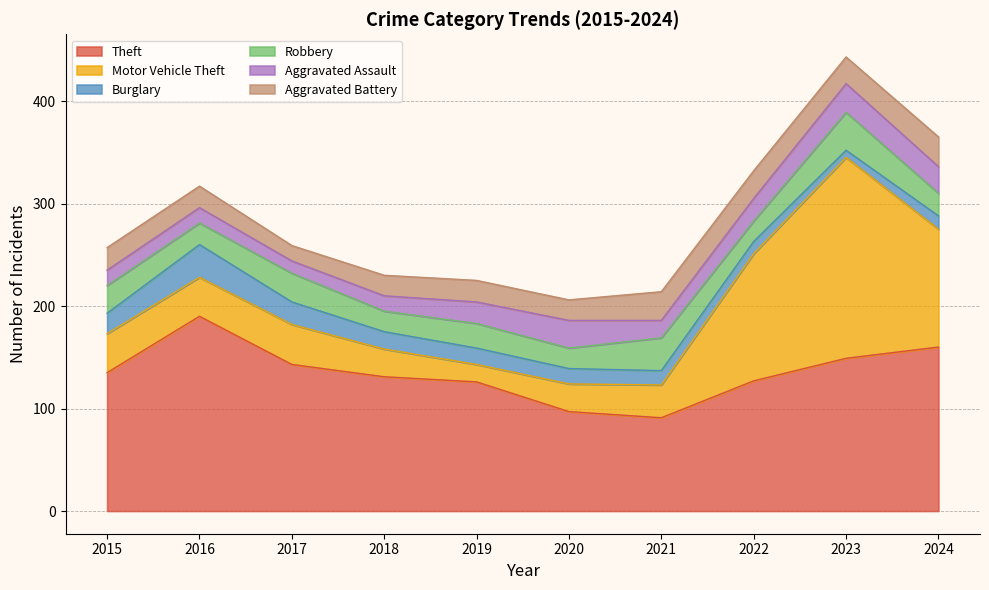

What is the difference between the second highest and minimum values in the Theft series?

69